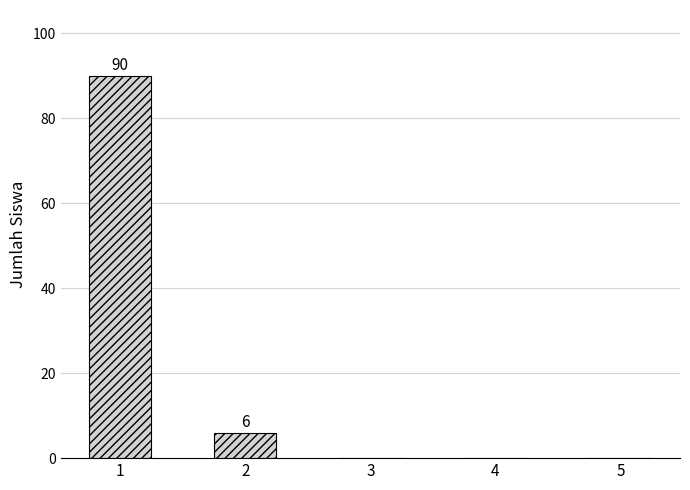

Are the bars grouped side by side (vs. stacked)?

No